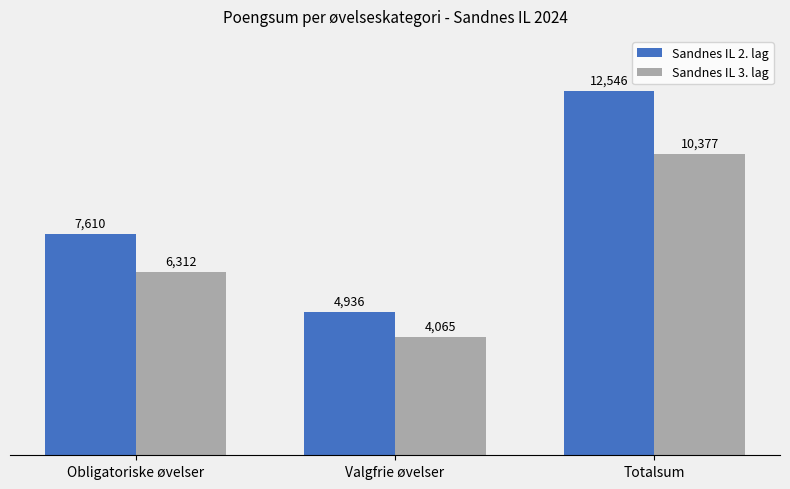

What is the value of the Sandnes IL 2. lag bar at the 1st from the left?

7610